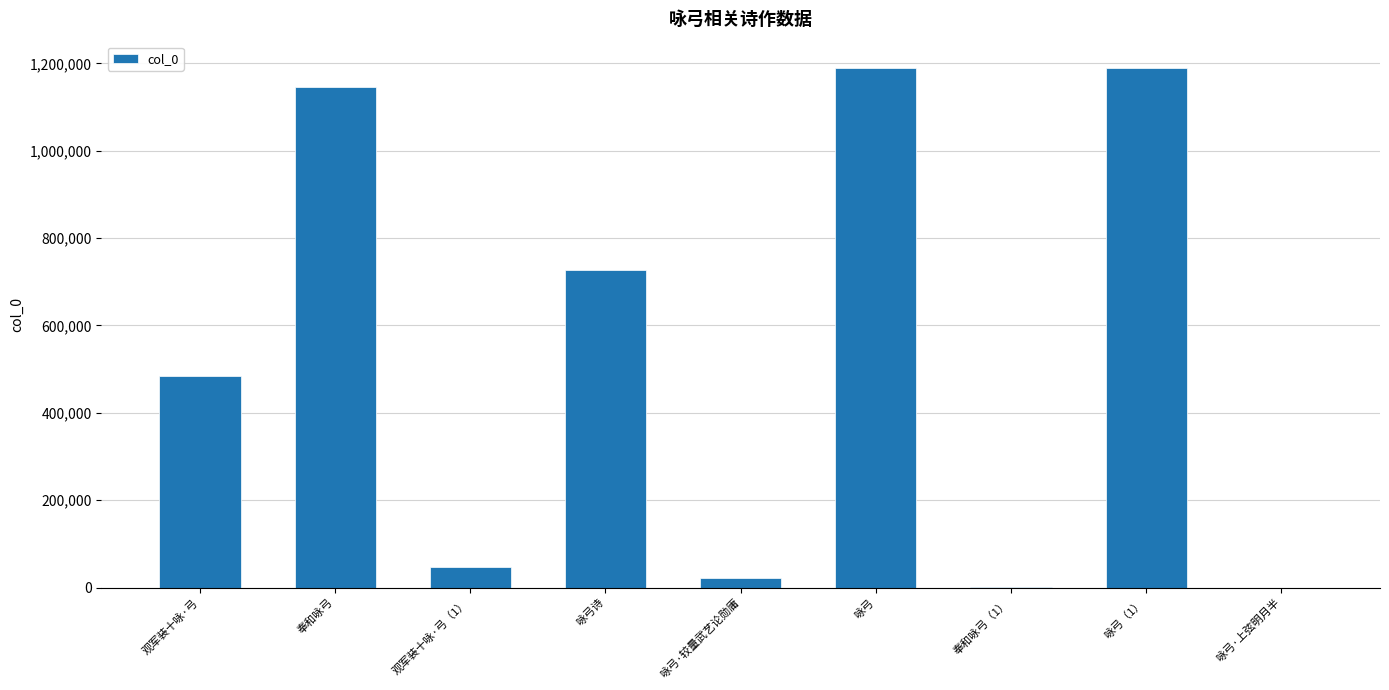

What is the average value?

533939